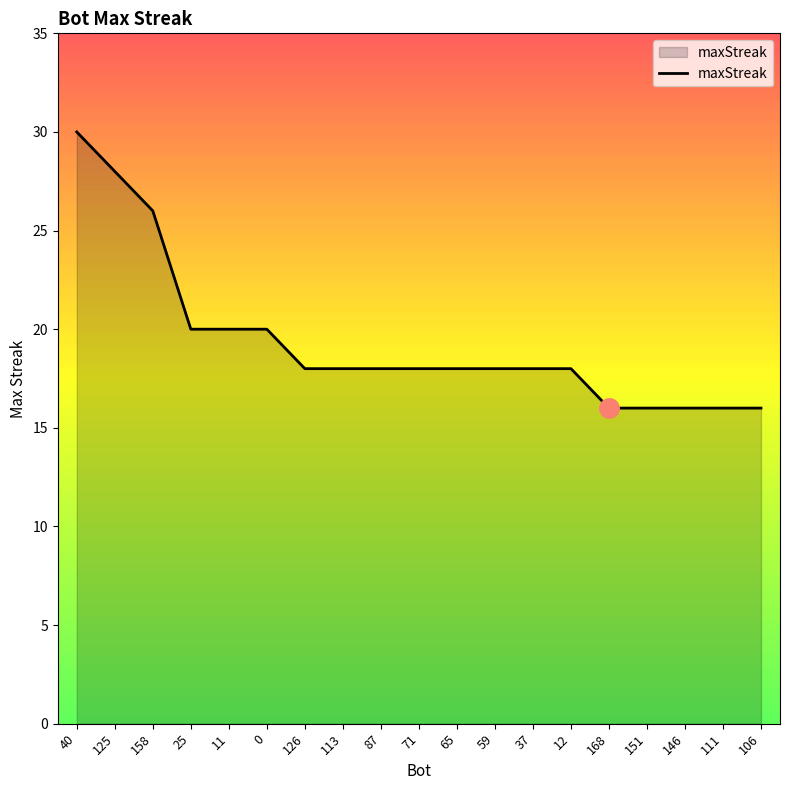

What is the minimum value shown in the chart?

16